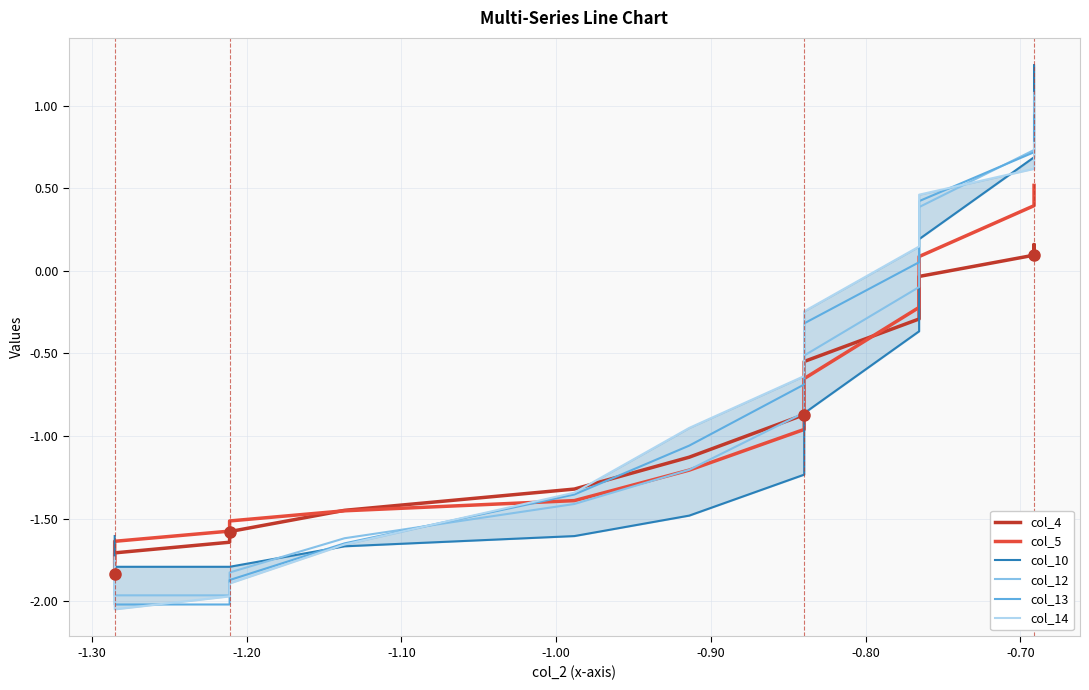

Which series has the largest range (max minus min)?

col_12